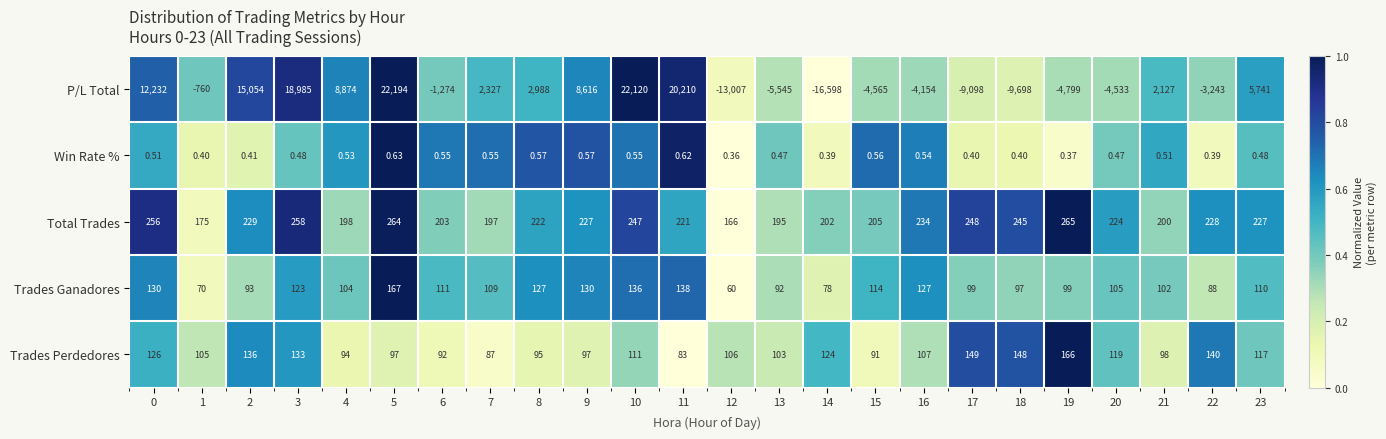

Which series has the largest range (max minus min)?

P/L Total